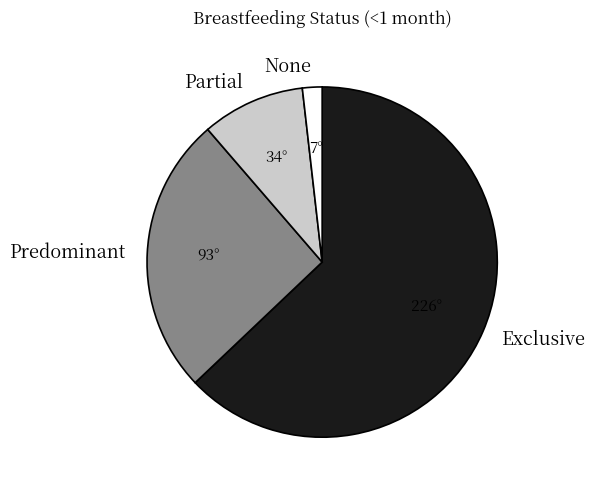

How many slices are in this pie chart?

4